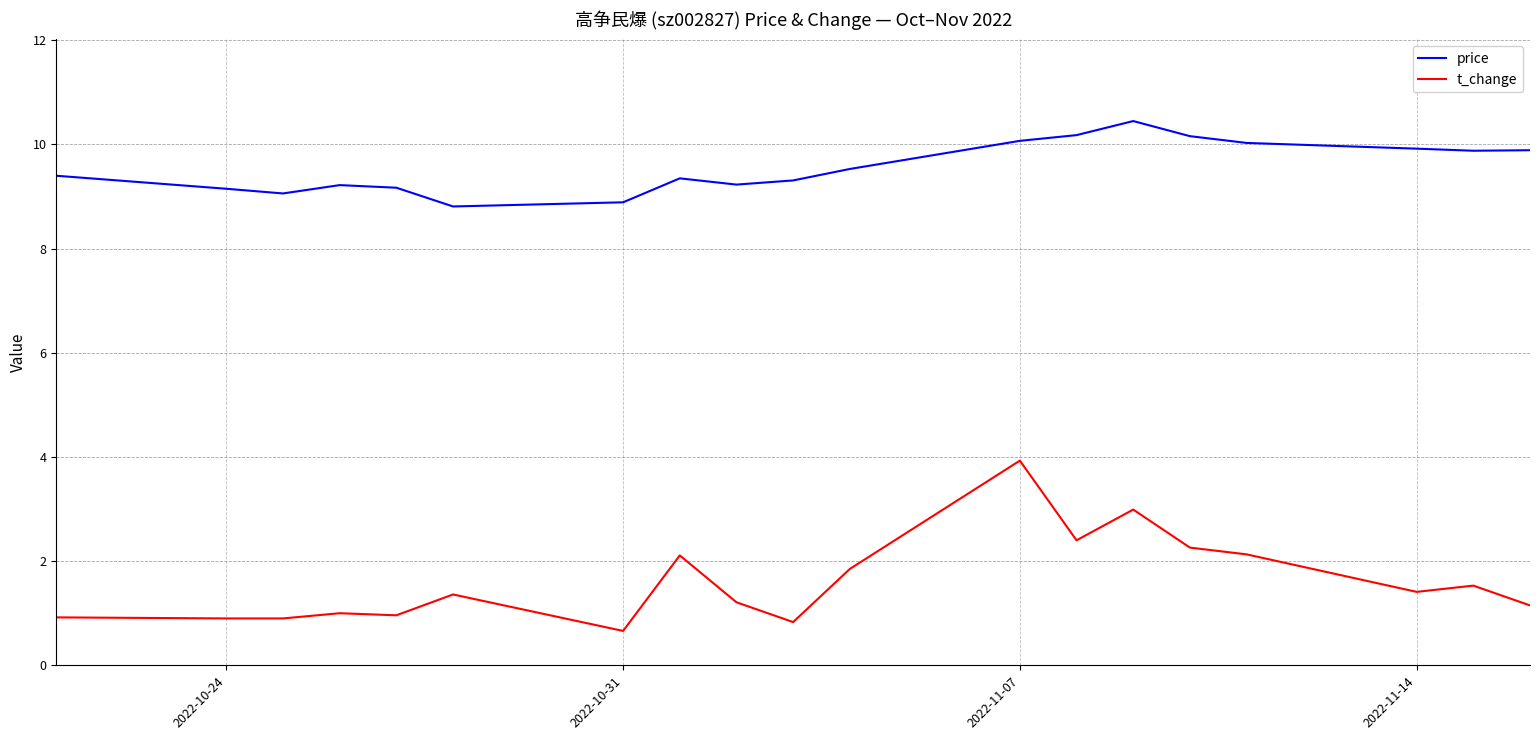

What is the lowest value of the t_change series?

0.7